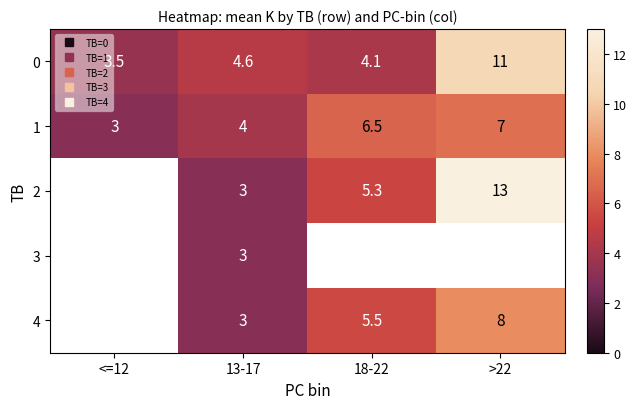

Rank the categories by 0 value from highest to lowest.

>22, 13-17, 18-22, <=12